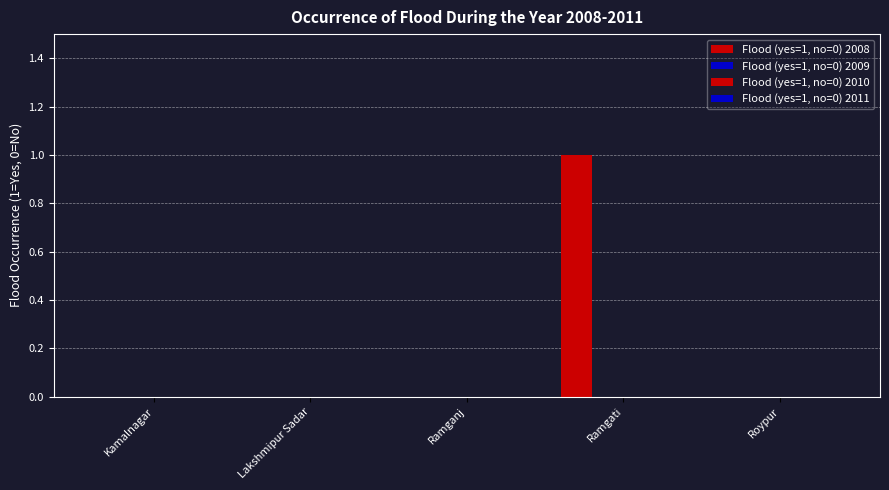

How many distinct data groups are displayed?

1